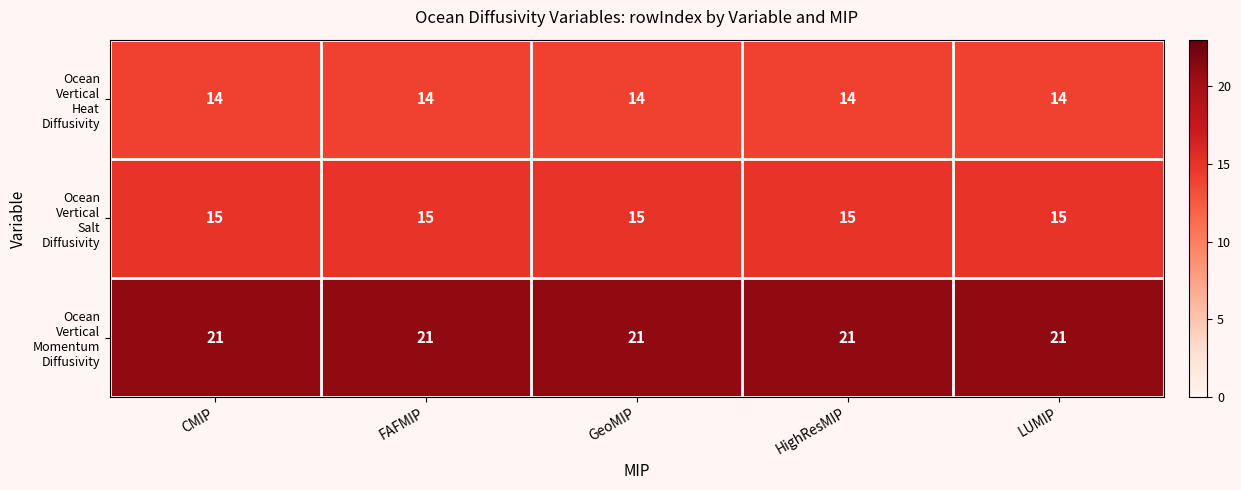

What is the difference between the highest and lowest values at GeoMIP?

7